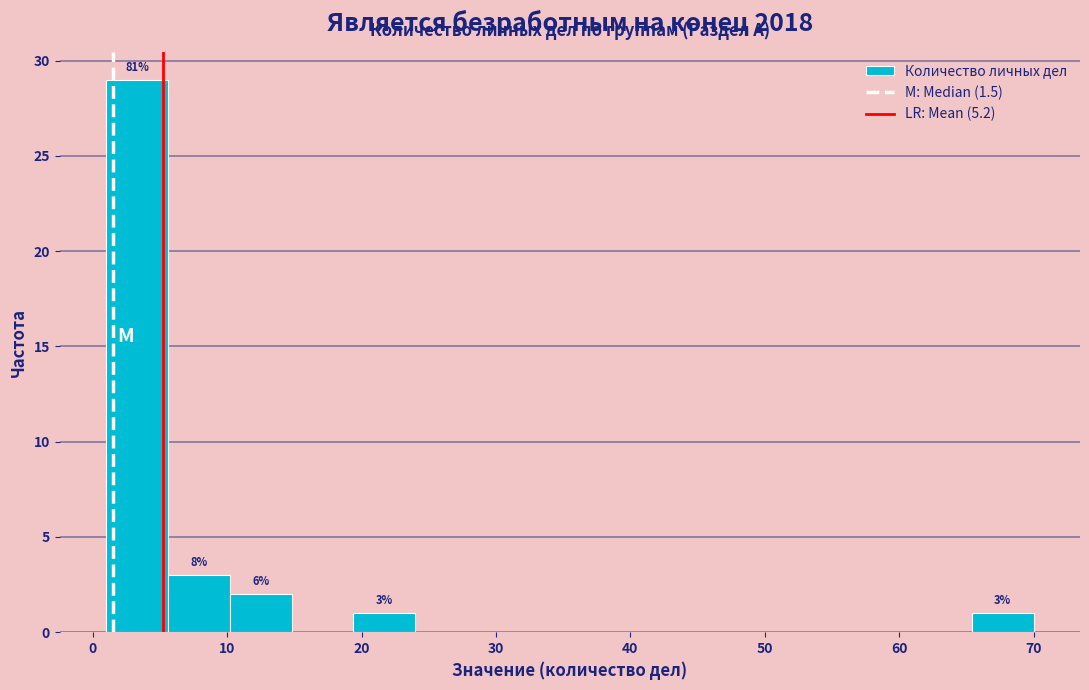

Over which range of the x-axis is the bar tallest?

1.0 to 5.6